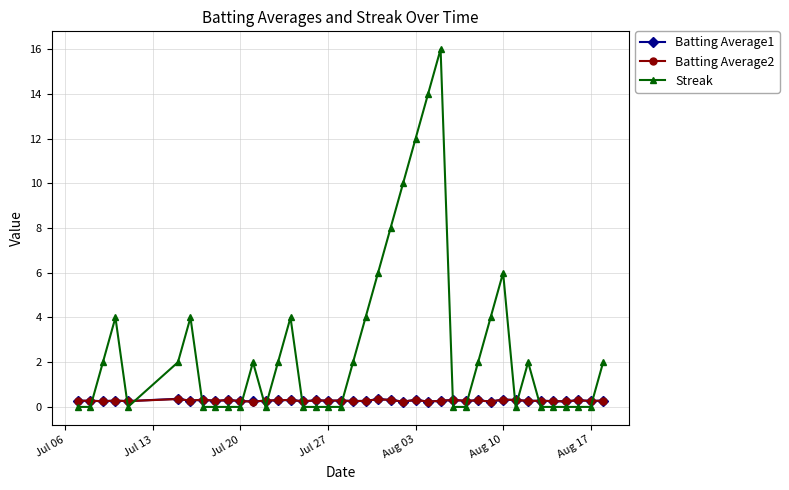

True or false: Streak and Batting Average1 cross at least once.

True